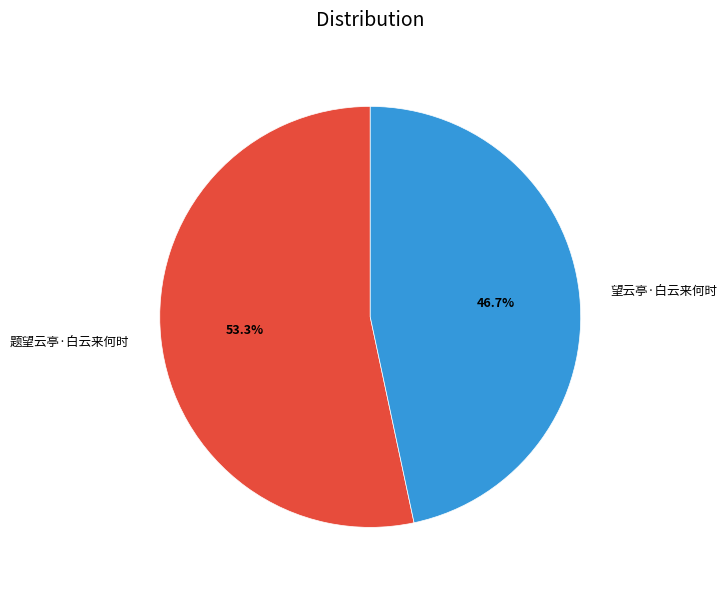

Between 望云亭·白云来何时 and 题望云亭·白云来何时, which is larger?

题望云亭·白云来何时